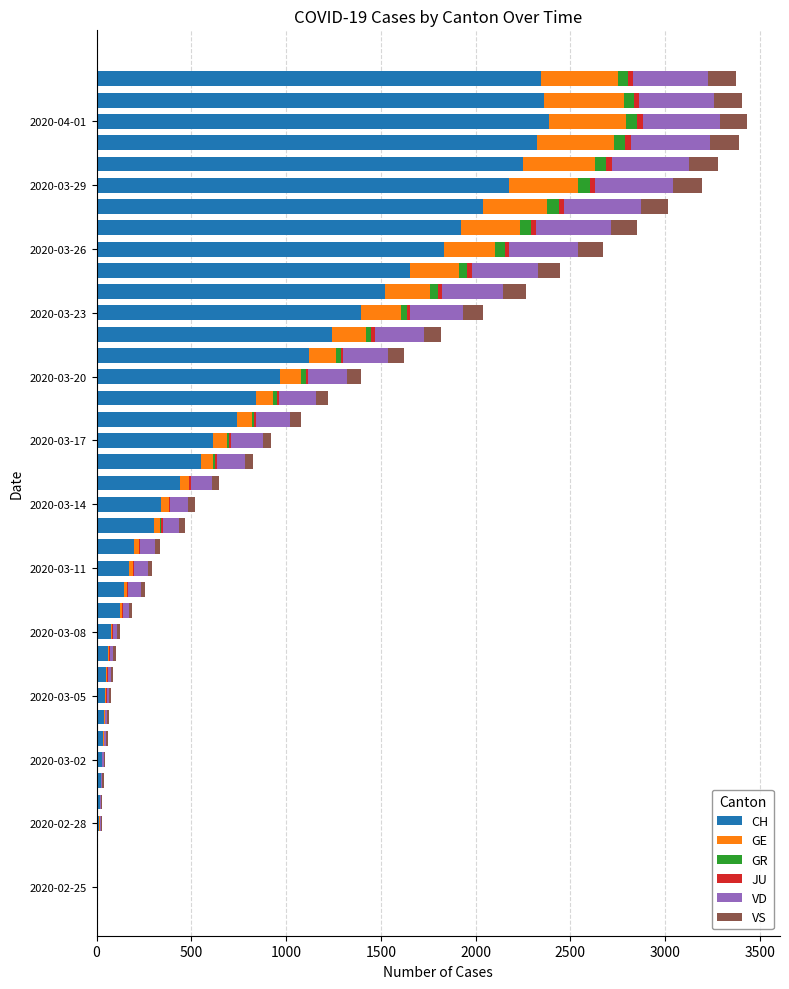

What is the sum of all CH values?

32400